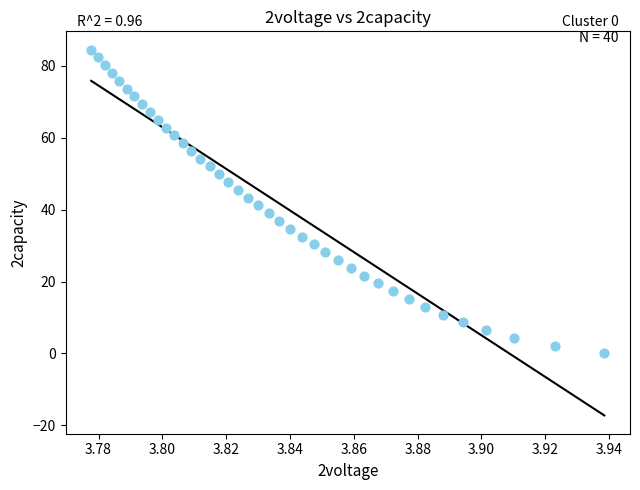

What is the range of Y values (max minus min)?

84.5